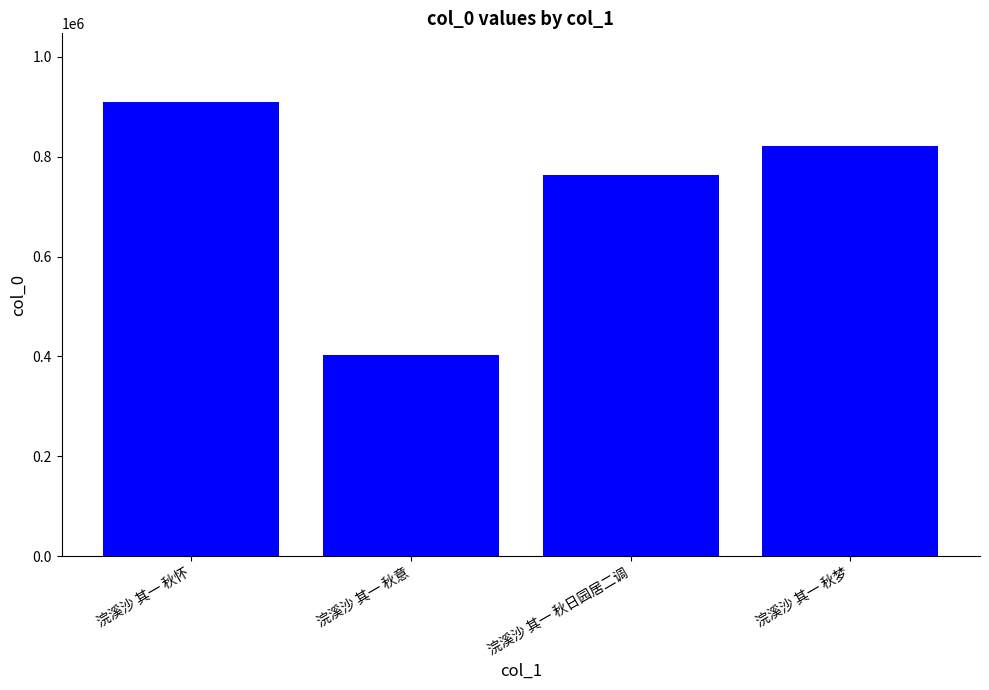

What is the ratio of the value at 浣溪沙 其一 秋怀 to the value at 浣溪沙 其一 秋梦?

1.1